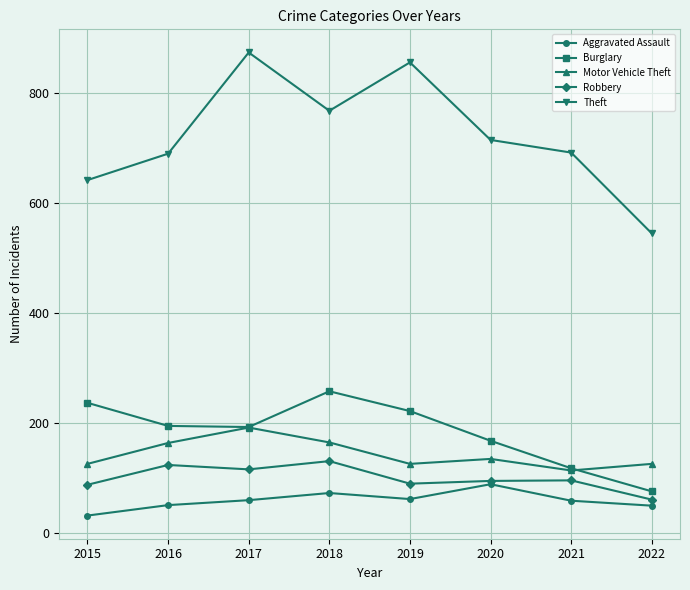

Rank the series by their maximum value, from highest to lowest.

Theft, Burglary, Motor Vehicle Theft, Robbery, Aggravated Assault